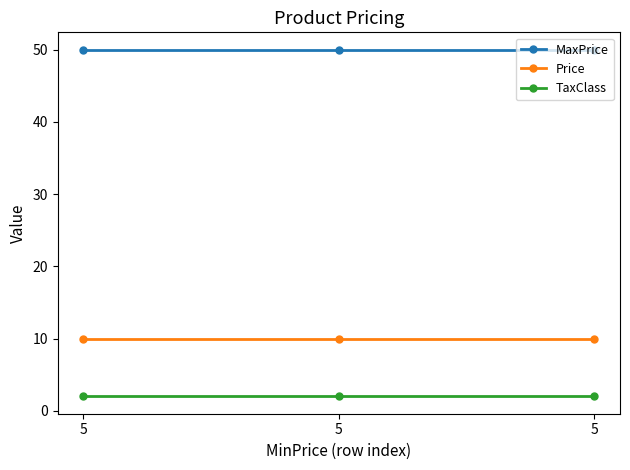

What is the value of the Price point at the 2nd from the left?

10